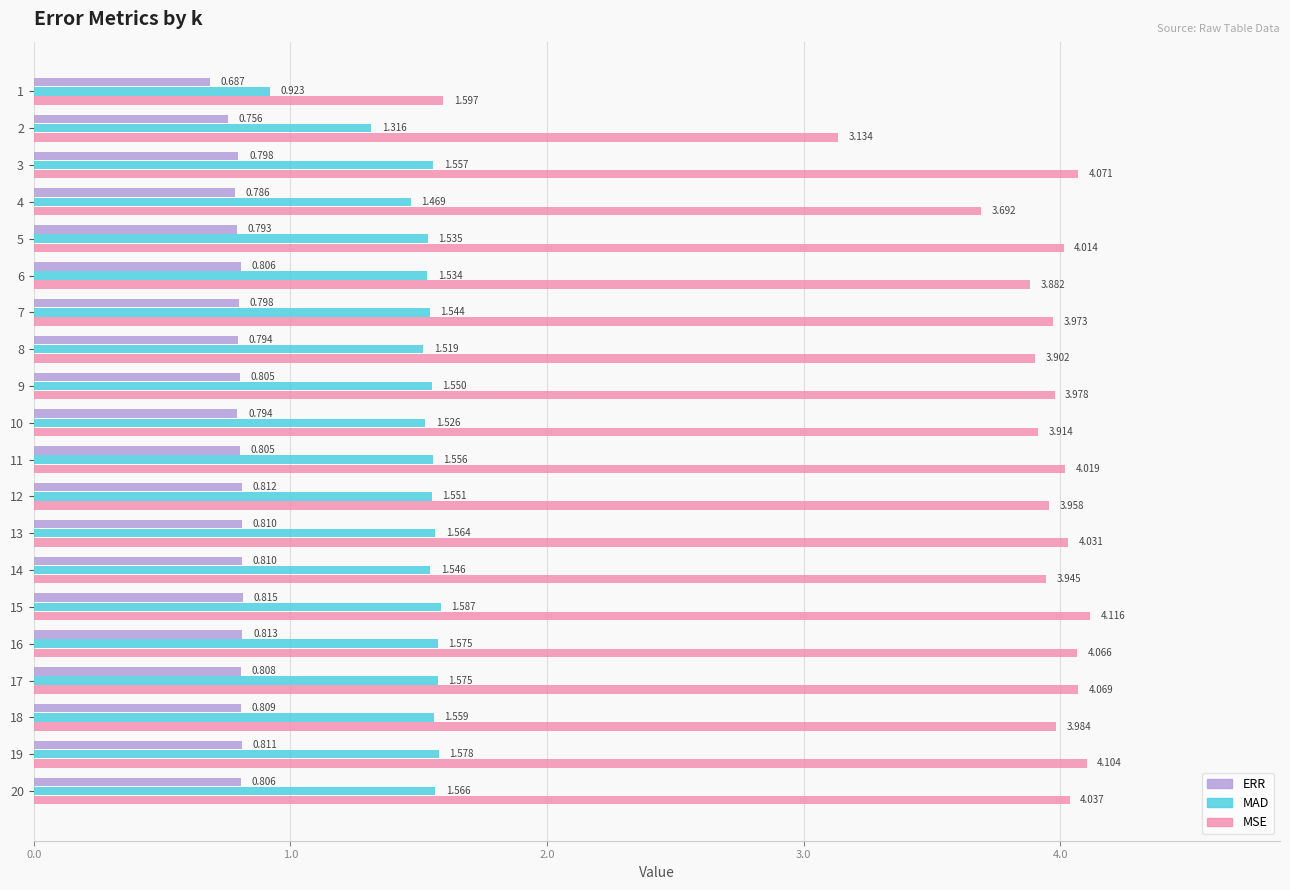

Between 3 and 17, which series saw the biggest shift?

MAD